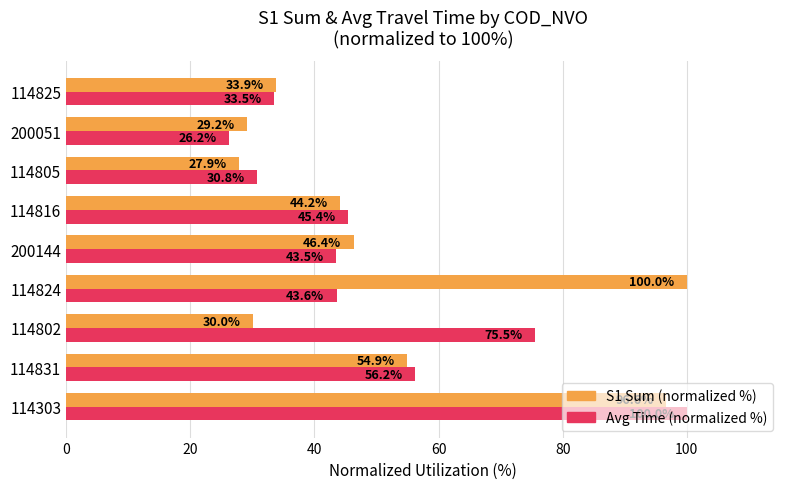

Which label corresponds to the smallest value in the chart?

200051